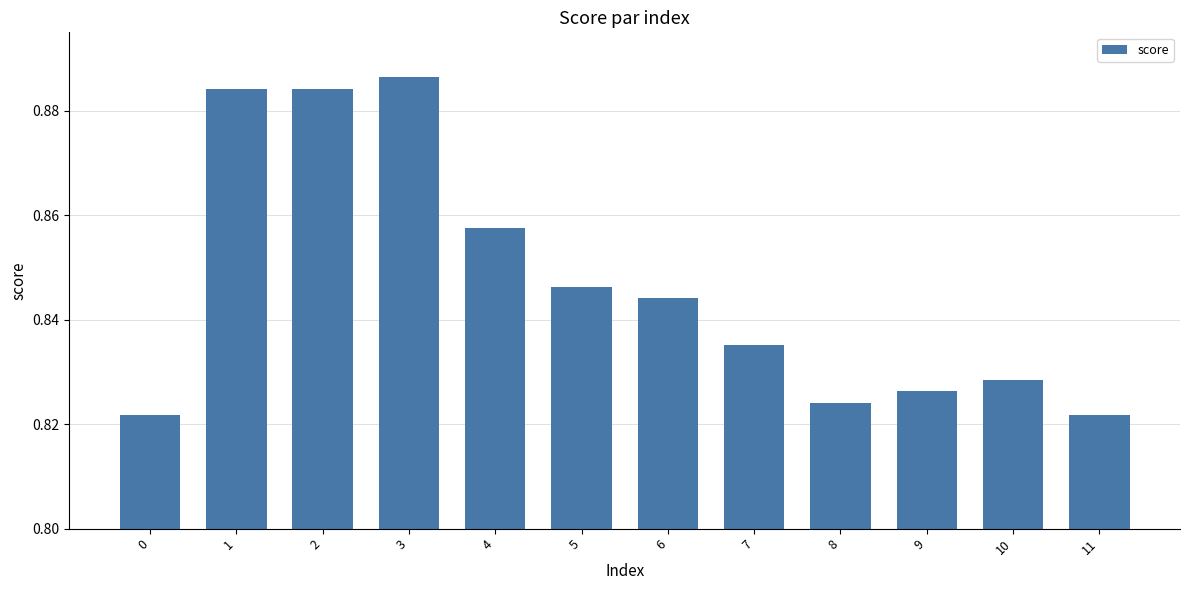

Count the number of data series in this chart.

1